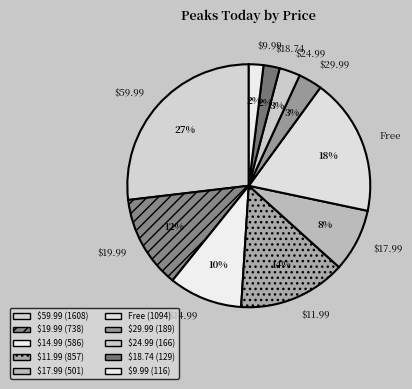

Does any single category account for the majority?

No